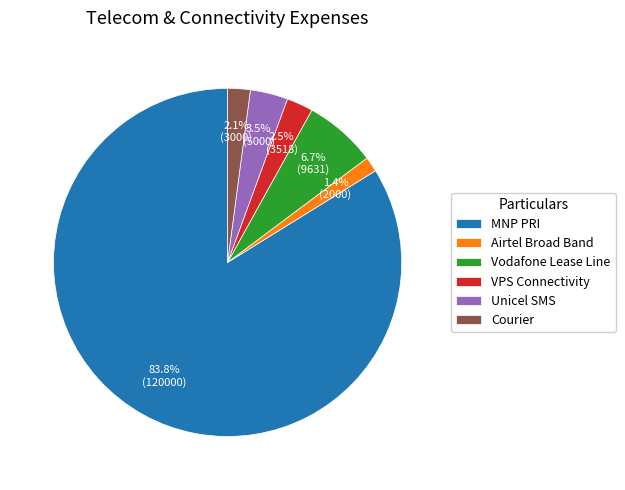

What portion of the pie excludes Vodafone Lease Line?

93.3%